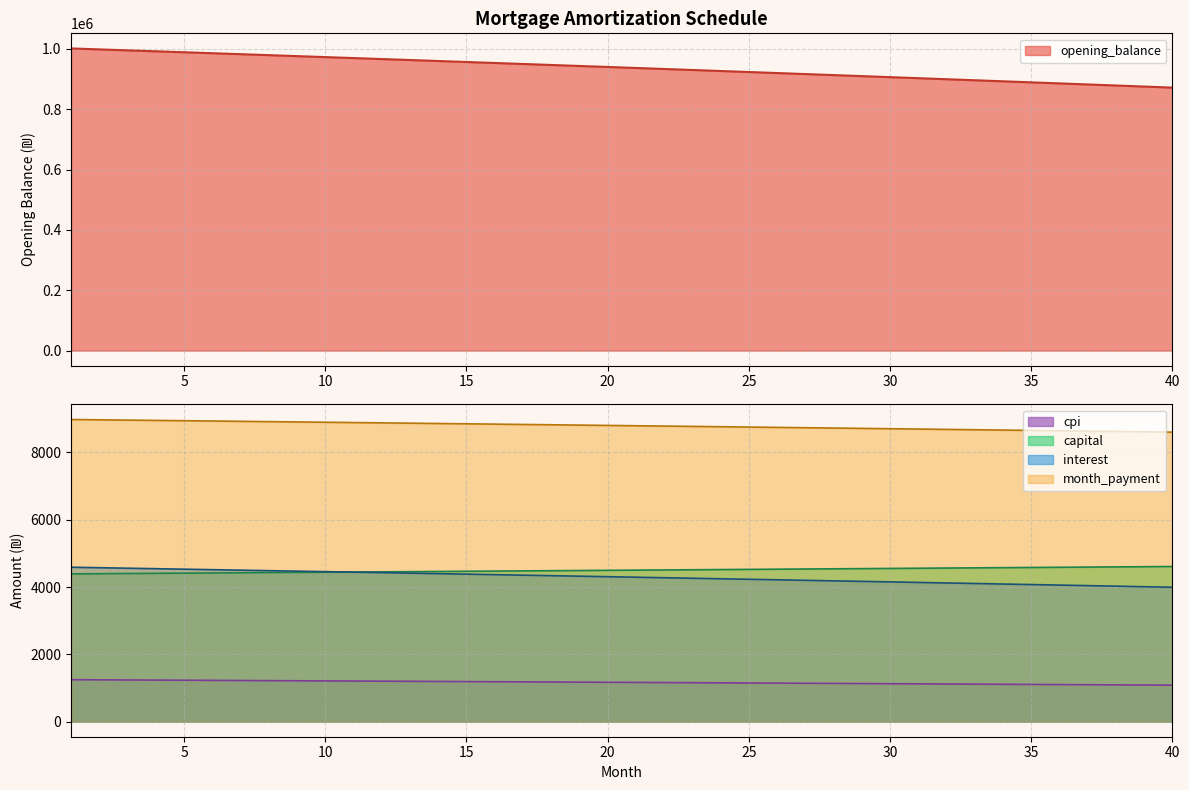

How many data points in interest are less than 4307?

20